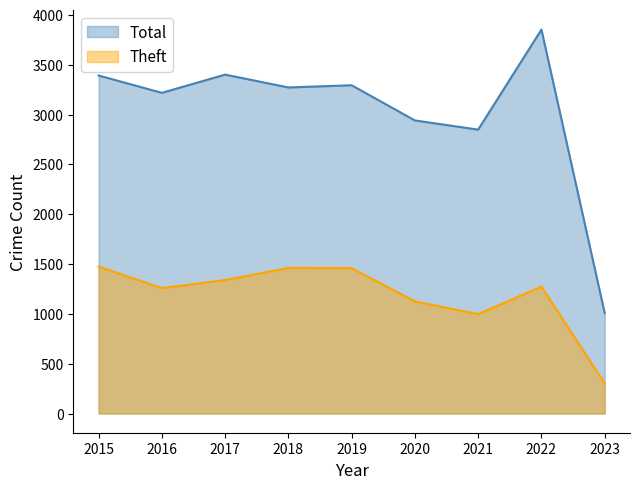

Which category has the highest value across all series?

2022